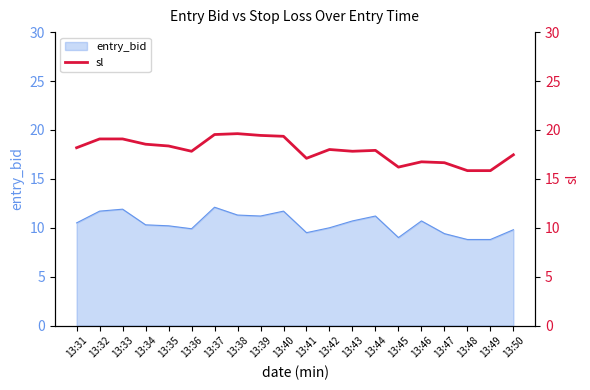

What is the difference between the values at 13:31 and 13:50?

0.7